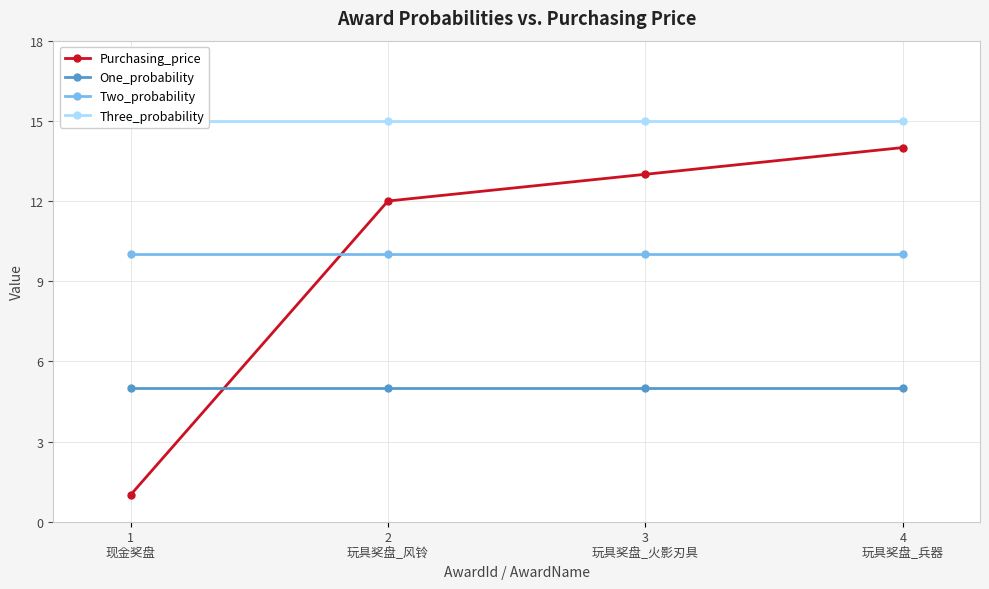

What is the label of the 2nd point from the left?

2
玩具奖盘_风铃